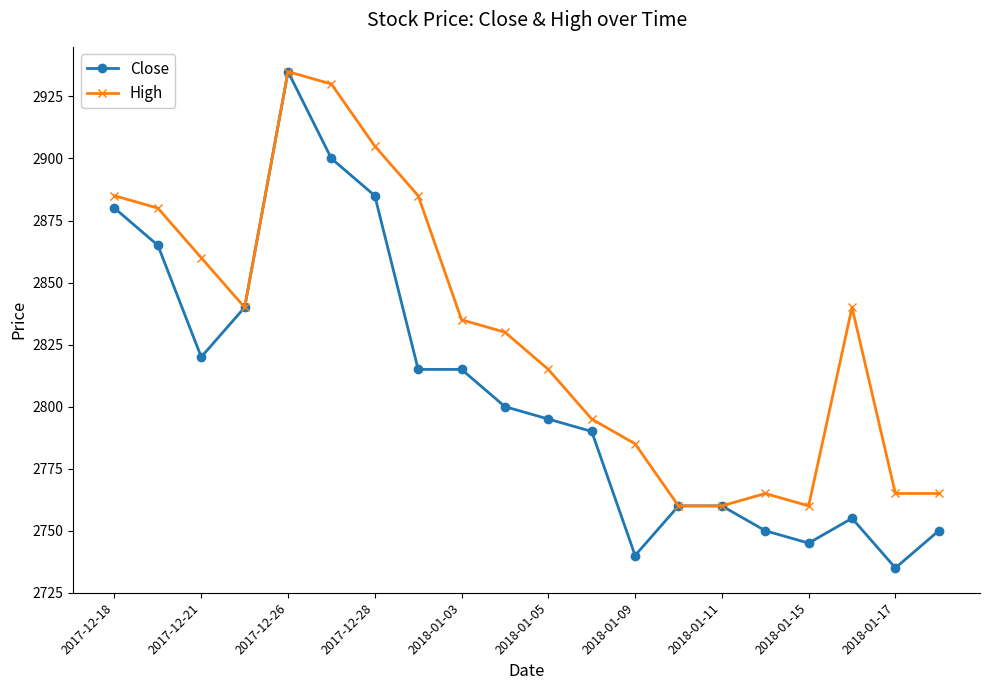

What is the value of the High point at the 16th from the left?

2765